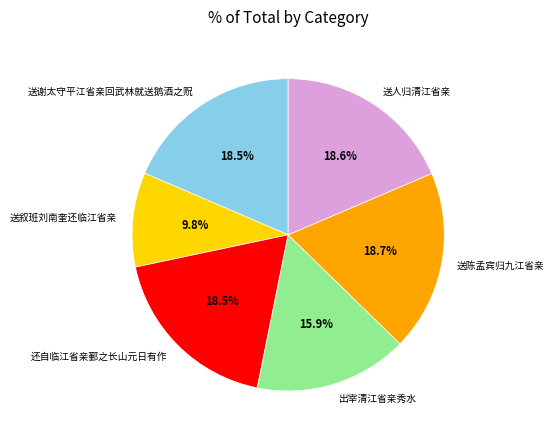

What is the total percentage of 送人归清江省亲 and 还自临江省亲鄞之长山元日有作?

37.1%